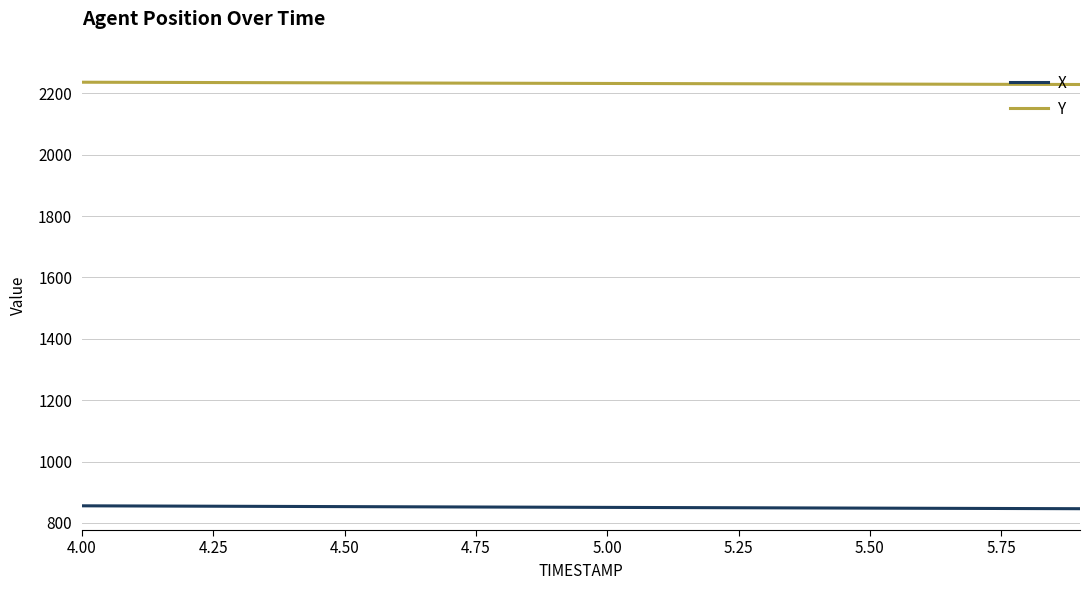

Rank the series by their average value, from highest to lowest.

Y, X